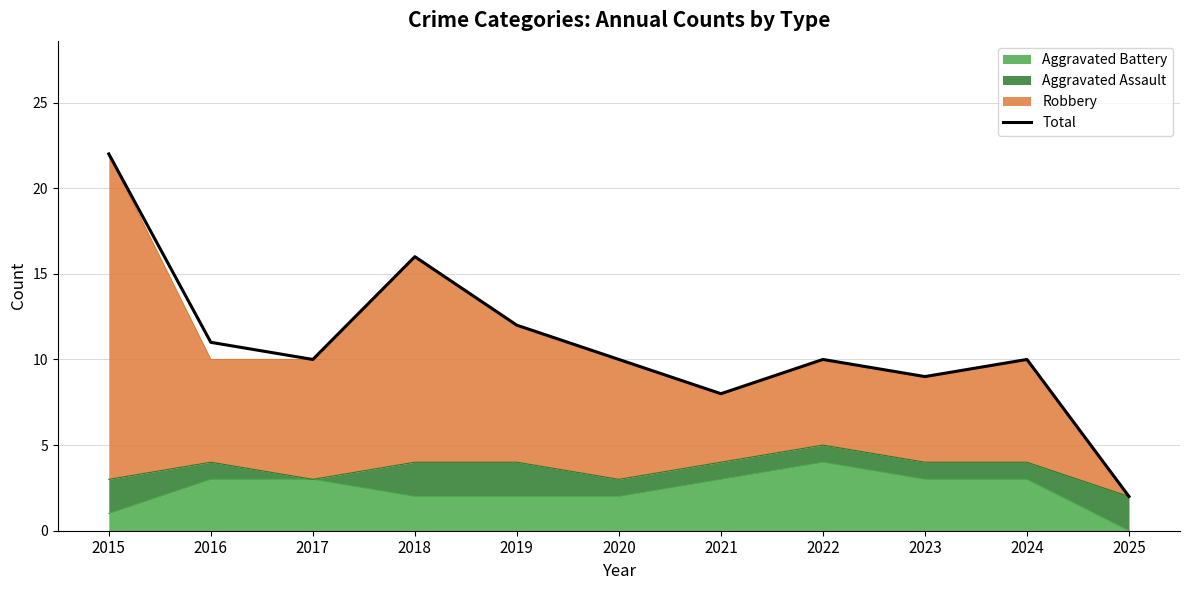

True or false: the data shows 15 at 2023.

False